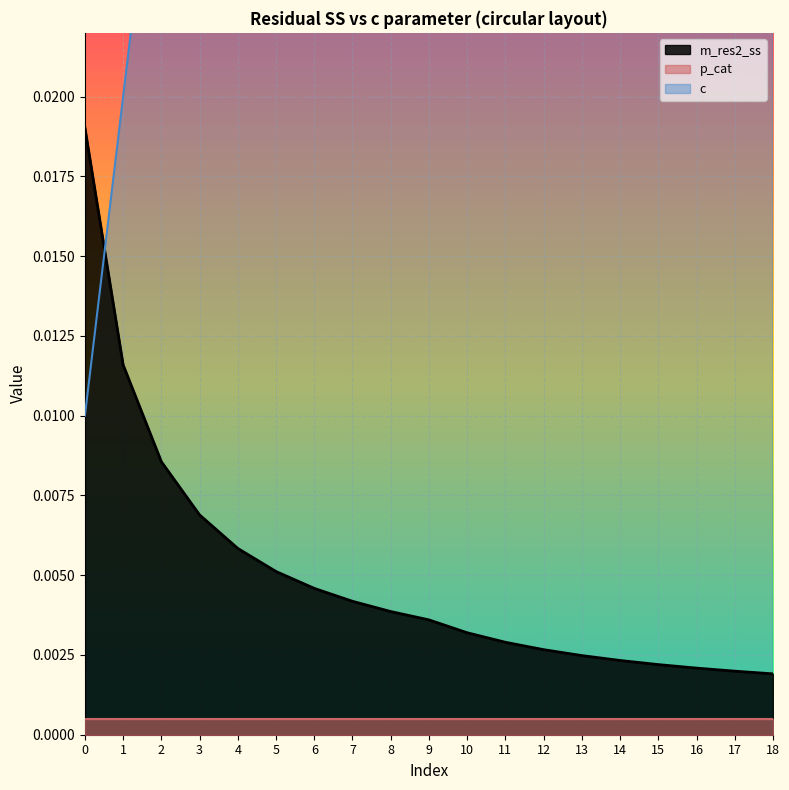

What is the difference between the c values at 4 and 10?

0.1